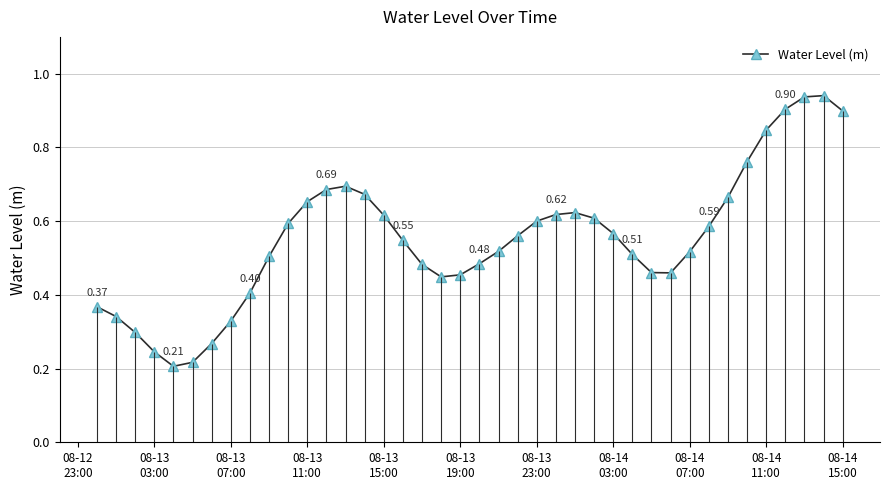

How many lines are shown in the chart?

1